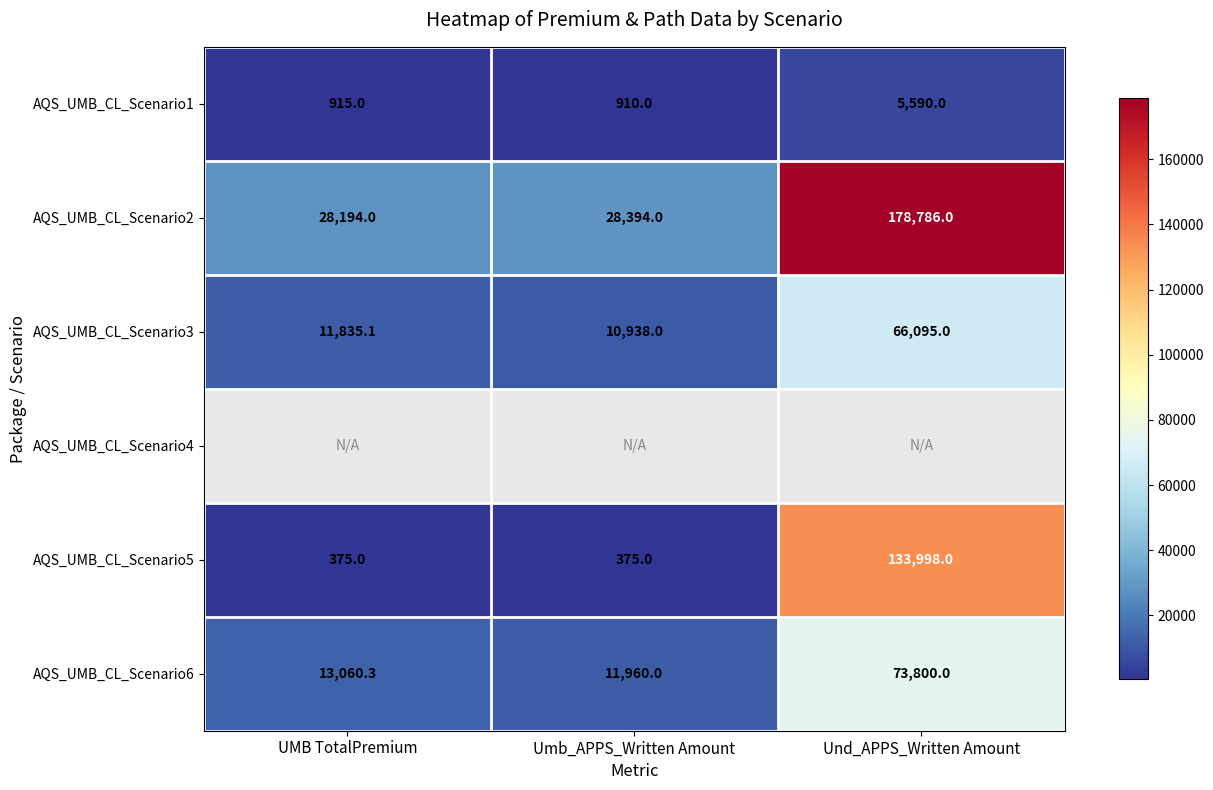

List the labels in order of AQS_UMB_CL_Scenario3 value, smallest first.

Umb_APPS_Written Amount, UMB TotalPremium, Und_APPS_Written Amount